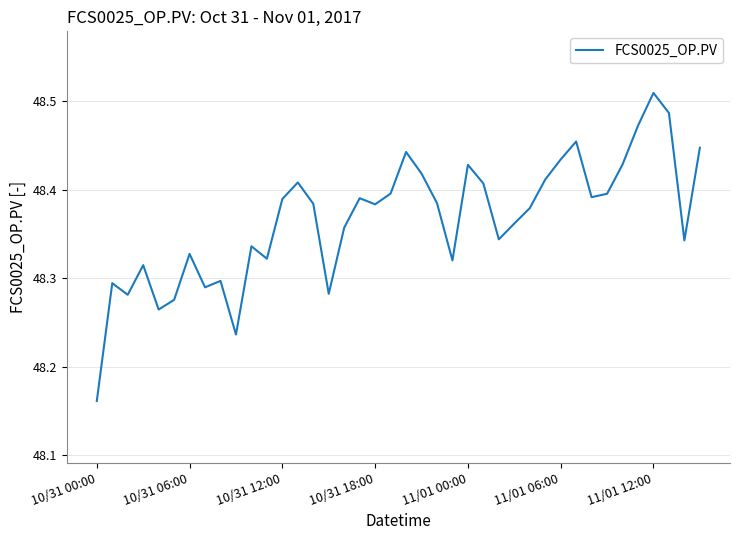

What is the difference between the maximum and minimum values?

0.3